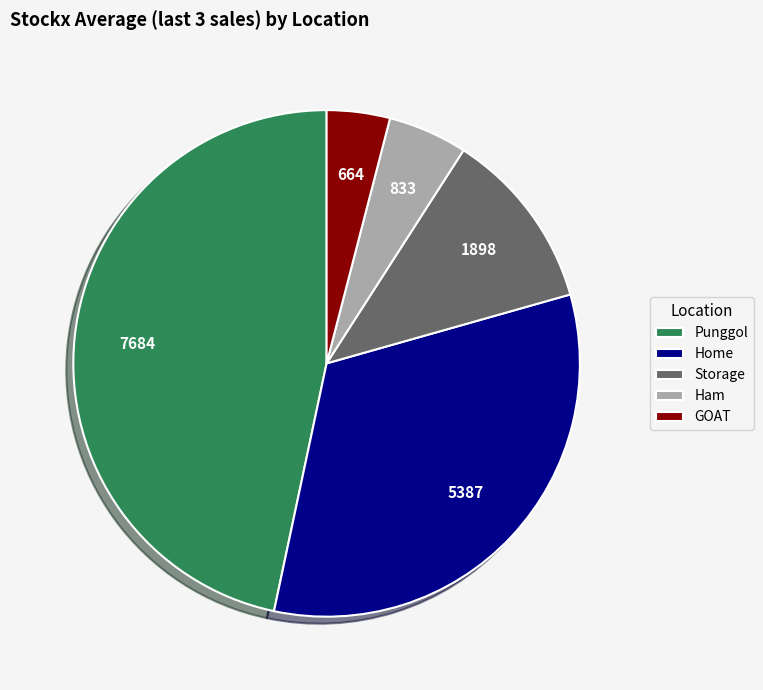

Between Home and Punggol, which is larger?

Punggol